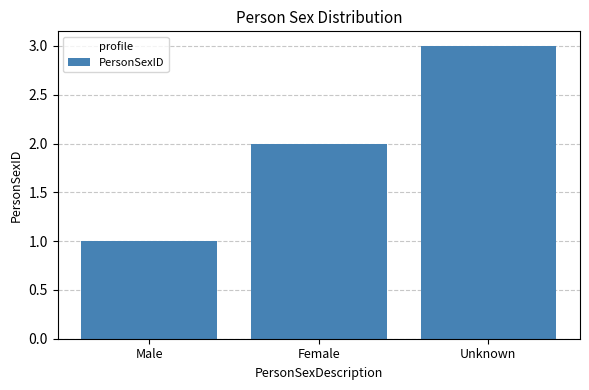

Reading left to right, what are all the values shown in this chart?

Male=1	Female=2	Unknown=3